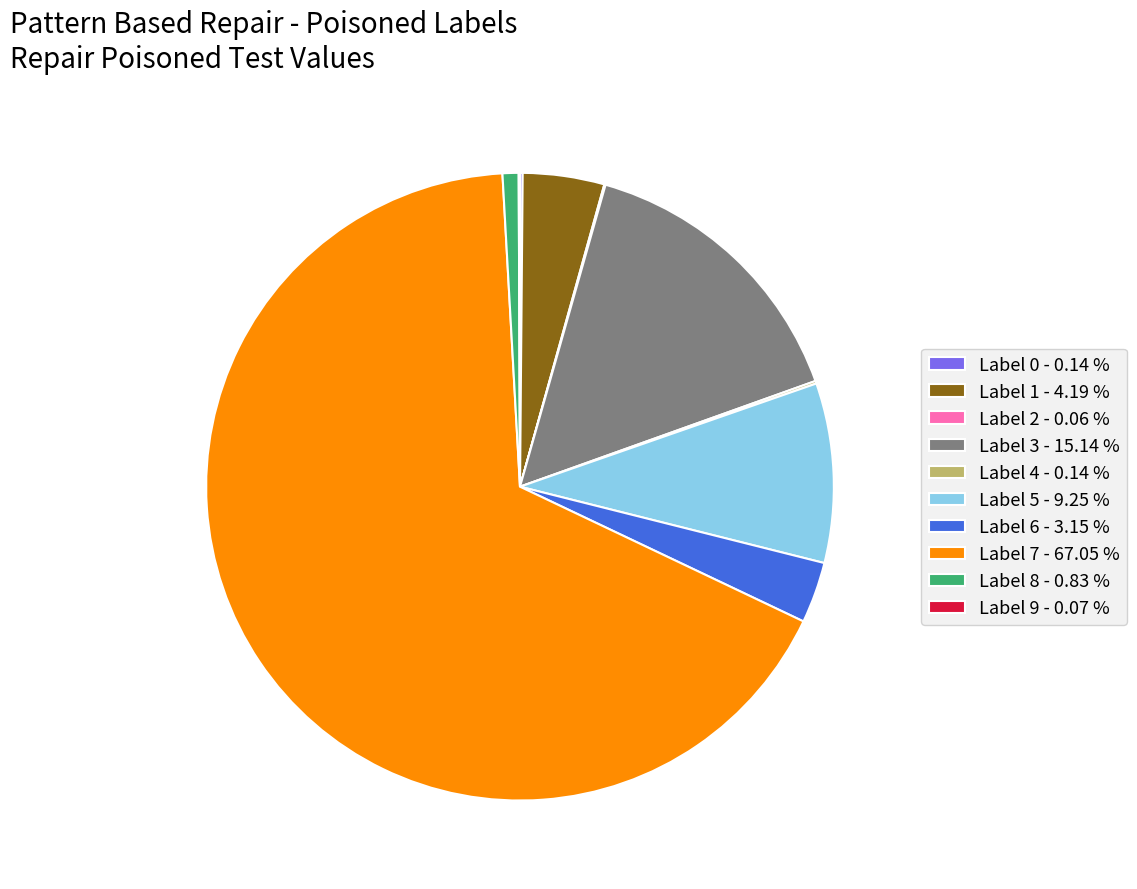

Which slice represents more than half of the pie?

Label 7